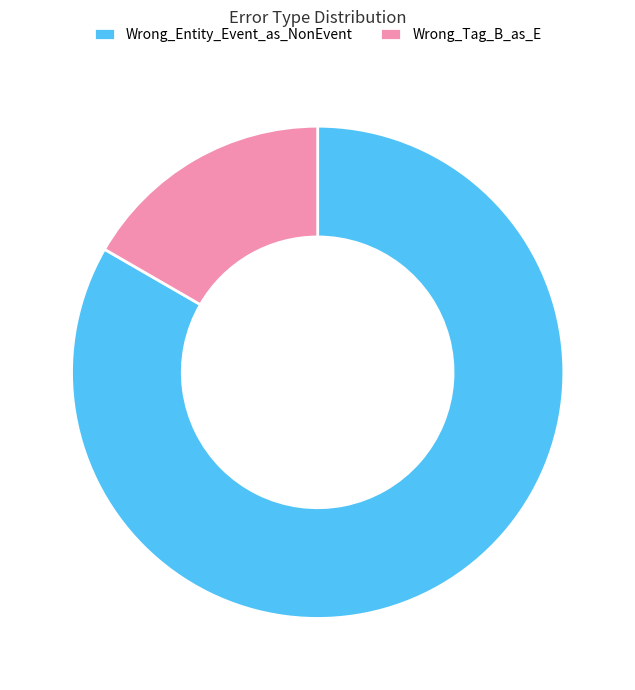

Combined, do Wrong_Entity_Event_as_NonEvent and Wrong_Tag_B_as_E account for over 50%?

Yes